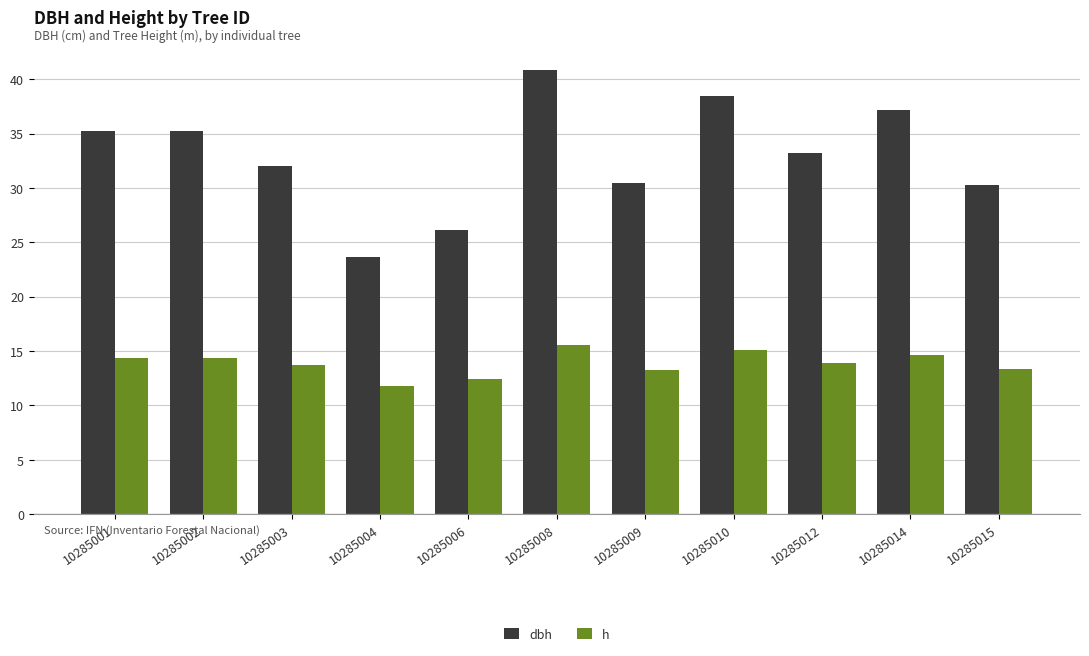

What is the value of the h bar at the 4th from the left?

11.8